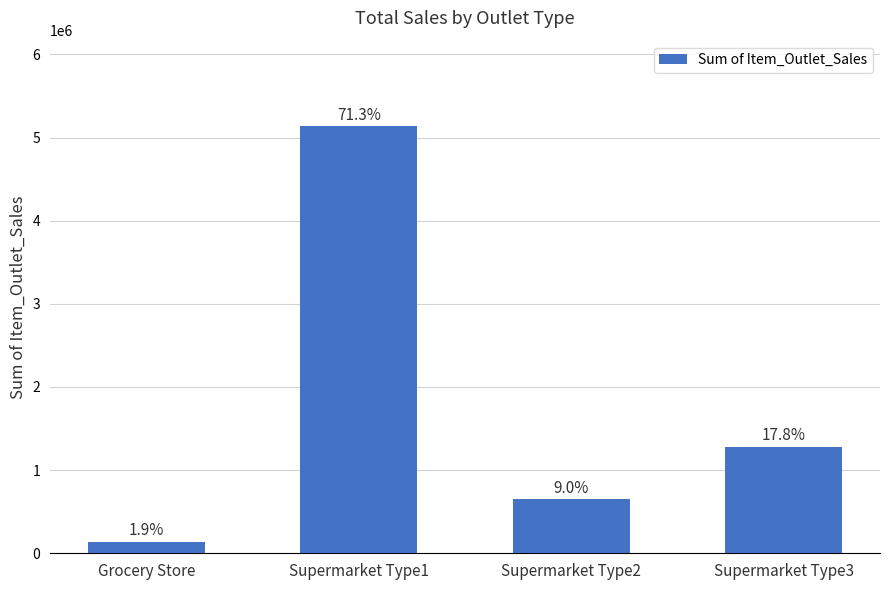

Reading left to right, transcribe all the data shown in this chart.

Grocery Store=137651.5	Supermarket Type1=5137732.9	Supermarket Type2=651241.6	Supermarket Type3=1282399.4